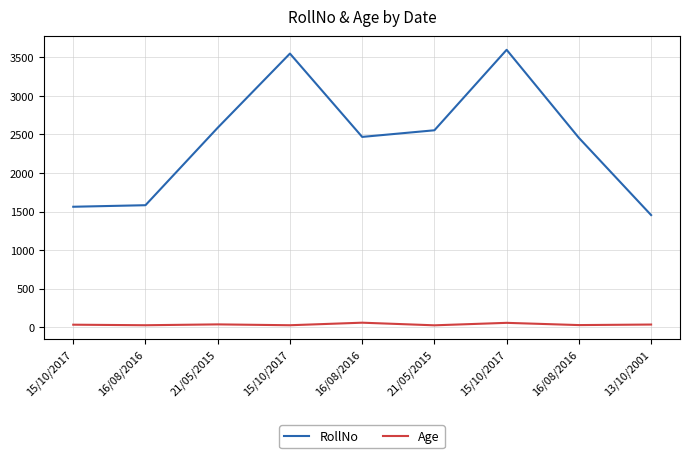

Between 15/10/2017 and 21/05/2015, which is larger?

15/10/2017